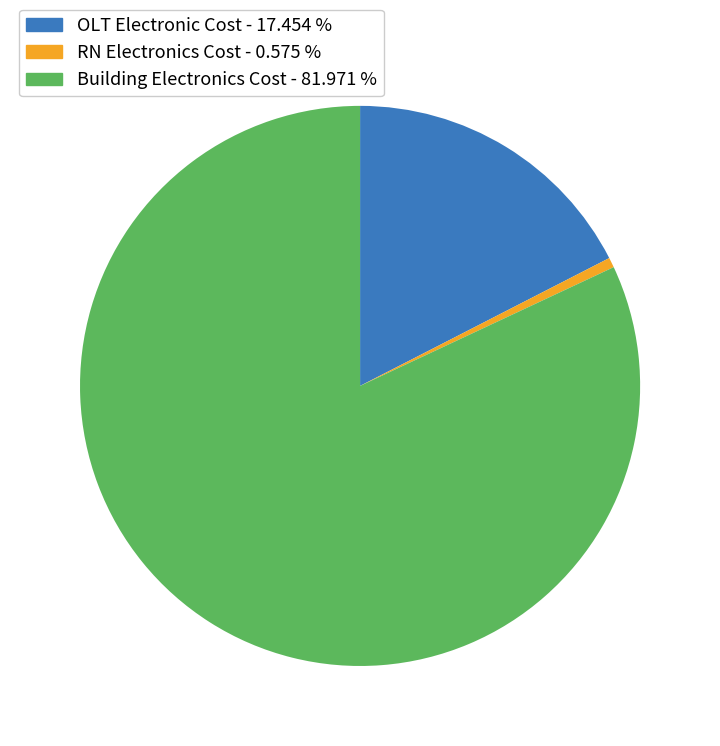

Between OLT Electronic Cost and RN Electronics Cost, which is larger?

OLT Electronic Cost